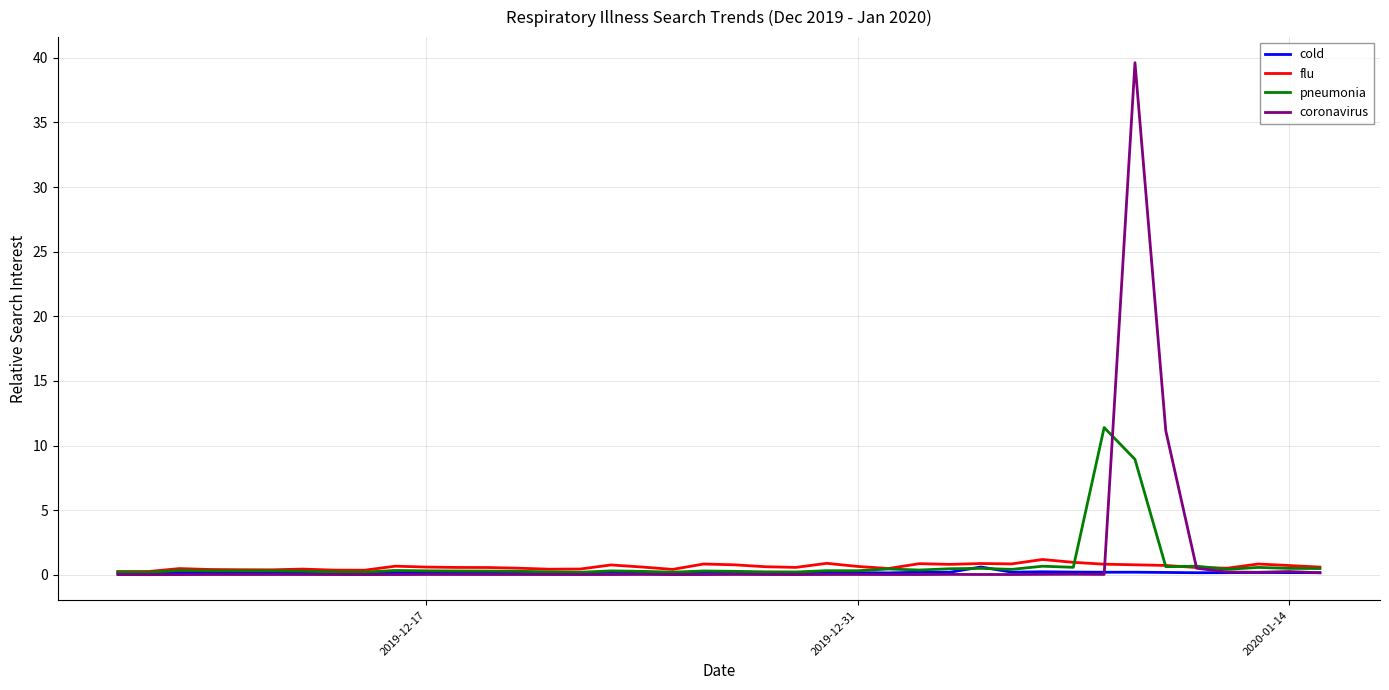

Which series has the widest spread of values?

coronavirus